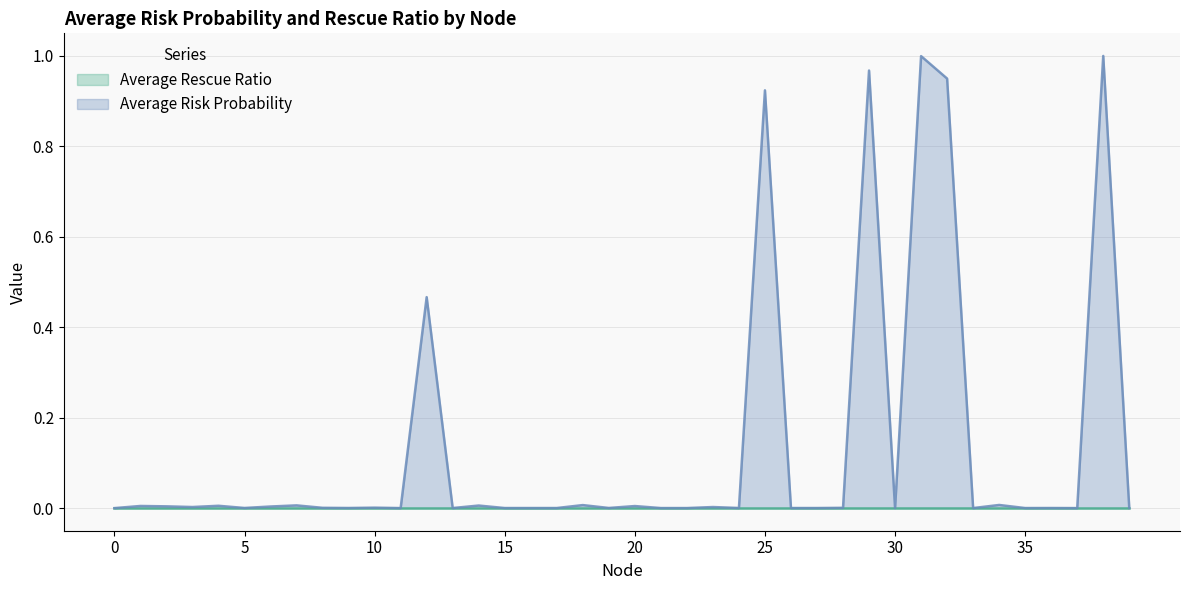

Reading right to left, what are all the values shown in this chart?

0.0	1.0	0.0	0.0	0.0	0.0	0.0	0.9	1.0	0.0	1.0	0.0	0.0	0.0	0.9	0.0	0.0	0.0	0.0	0.0	0.0	0.0	0.0	0.0	0.0	0.0	0.0	0.5	0.0	0.0	0.0	0.0	0.0	0.0	0.0	0.0	0.0	0.0	0.0	0.0